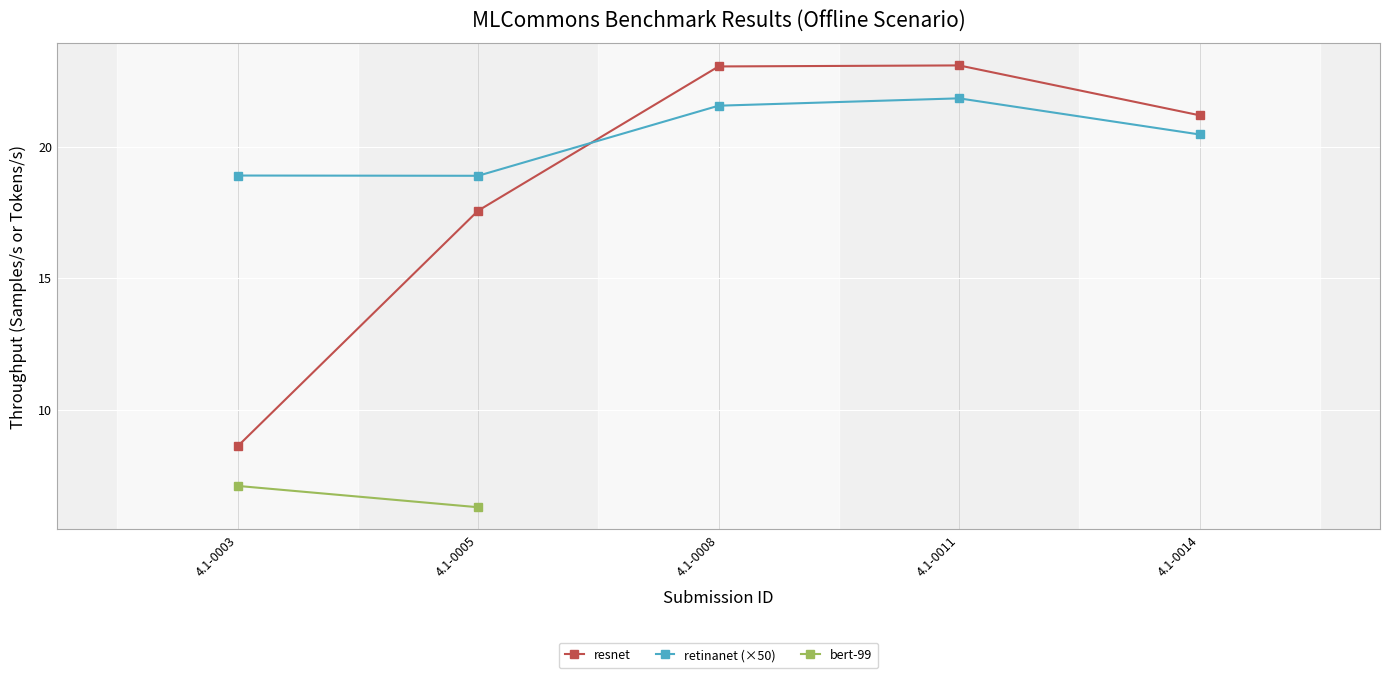

True or false: retinanet has a value of 6.1 at 4.1-0008.

False